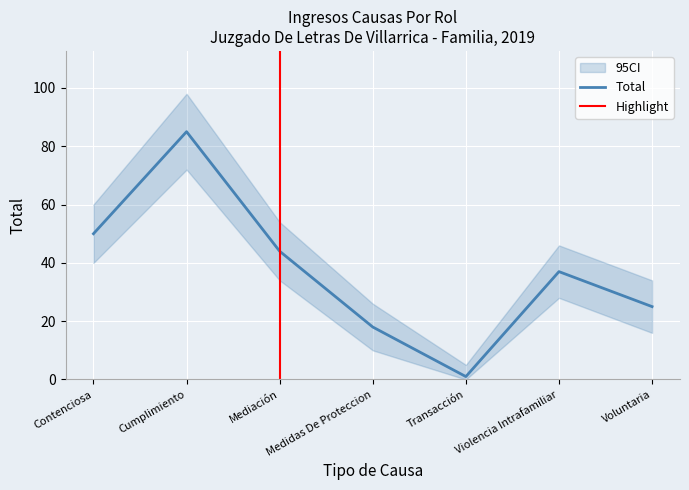

The chart shows a value of 10 at Medidas De Proteccion. True or false?

False